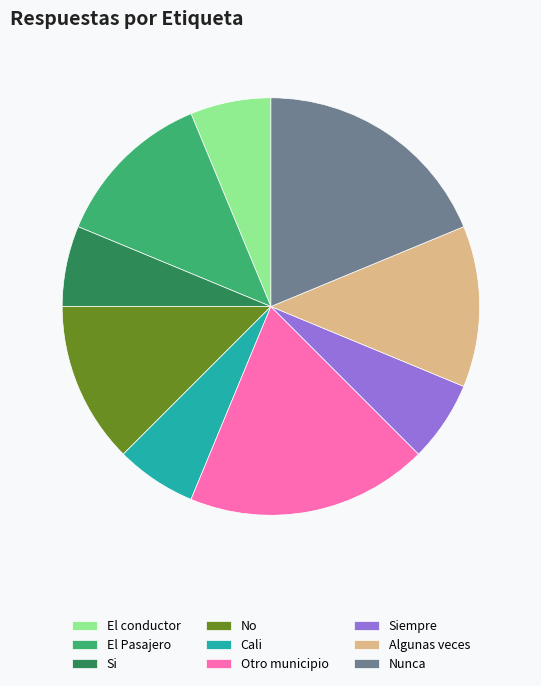

Is there any slice that represents more than half of the pie?

No